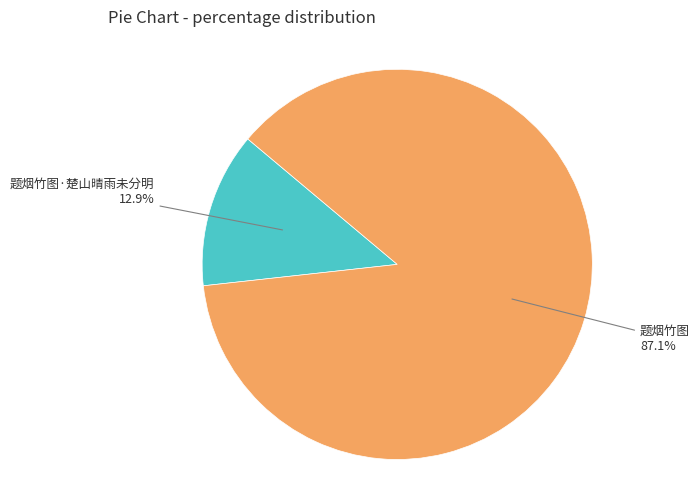

Approximately how many times larger is the value at 题烟竹图·楚山晴雨未分明 compared to 题烟竹图?

0.1